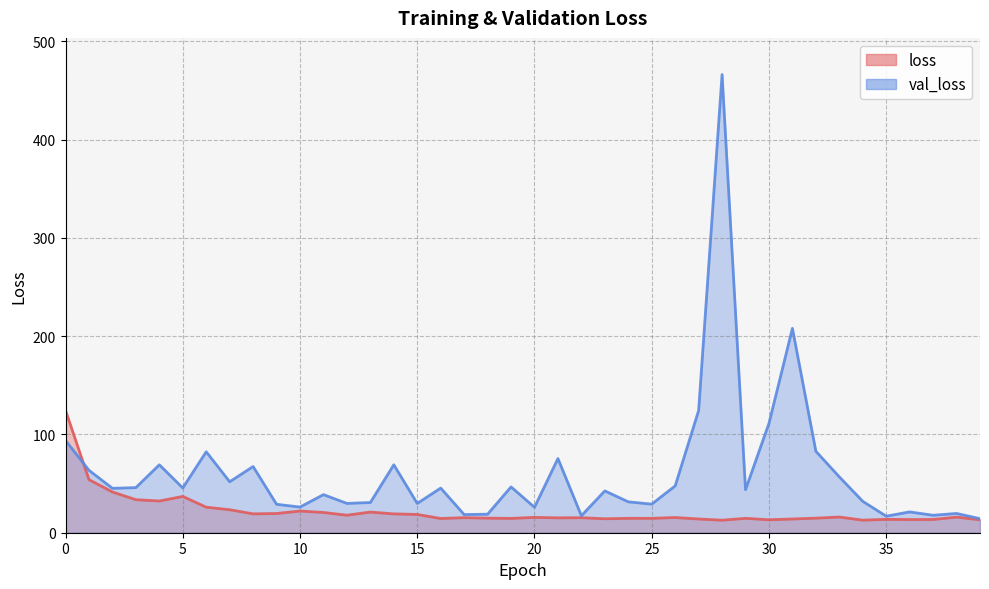

Reading left to right, extract all data points from this chart.

loss: 0=124.6	1=54.0	2=41.5	3=33.6	4=32.3	5=36.9	6=26.0	7=23.4	8=19.2	9=19.6	10=22.1	11=20.6	12=17.8	13=21.0	14=19.2	15=18.6	16=14.5	17=15.3	18=14.8	19=14.6	20=15.6	21=15.1	22=15.3	23=14.2	24=14.7	25=14.6	26=15.5	27=14.0	28=12.8	29=14.7	30=13.2	31=14.0	32=14.8	33=16.0	34=12.8	35=13.6	36=13.4	37=13.5	38=15.9	39=13.2
val_loss: 0=93.9	1=63.5	2=45.2	3=45.9	4=69.1	5=45.6	6=82.4	7=51.9	8=67.4	9=28.9	10=26.1	11=38.8	12=29.8	13=30.7	14=69.2	15=29.8	16=45.4	17=18.5	18=18.9	19=46.6	20=25.9	21=75.5	22=17.3	23=42.6	24=31.4	25=29.1	26=47.7	27=124.3	28=466.2	29=43.8	30=111.3	31=208.0	32=82.9	33=56.9	34=31.9	35=16.8	36=21.2	37=17.8	38=19.6	39=14.3